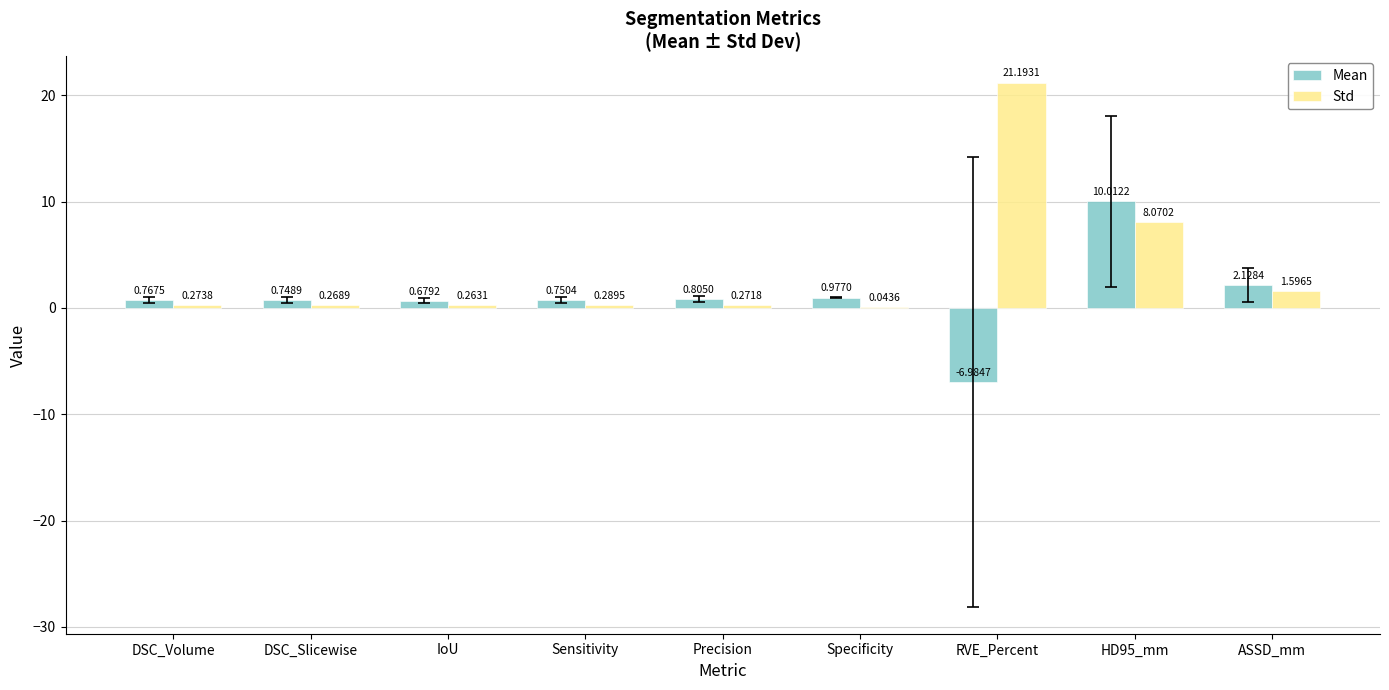

At which category is the sum across all series the highest?

HD95_mm